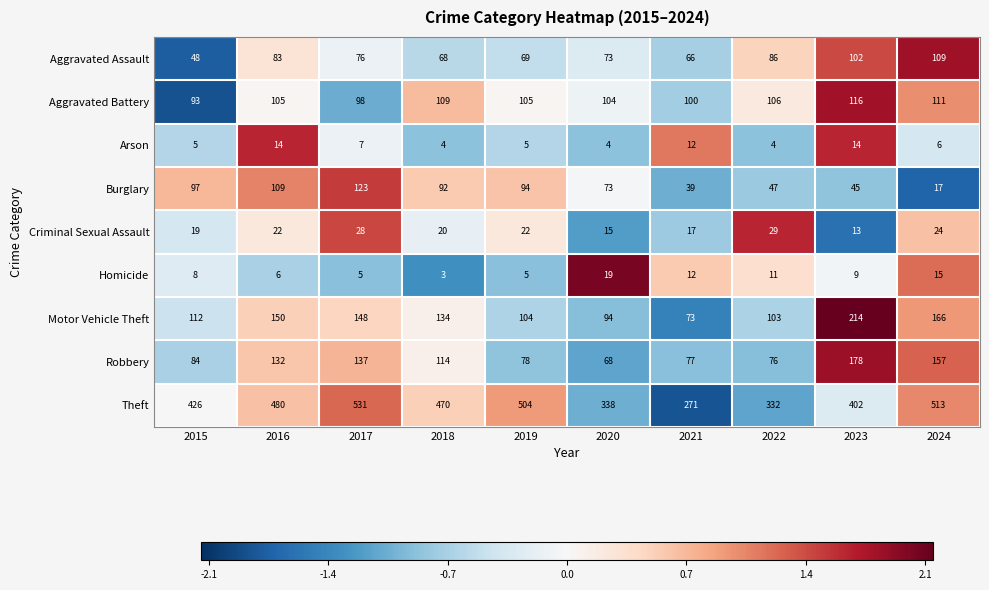

Which series has the largest range (max minus min)?

Theft